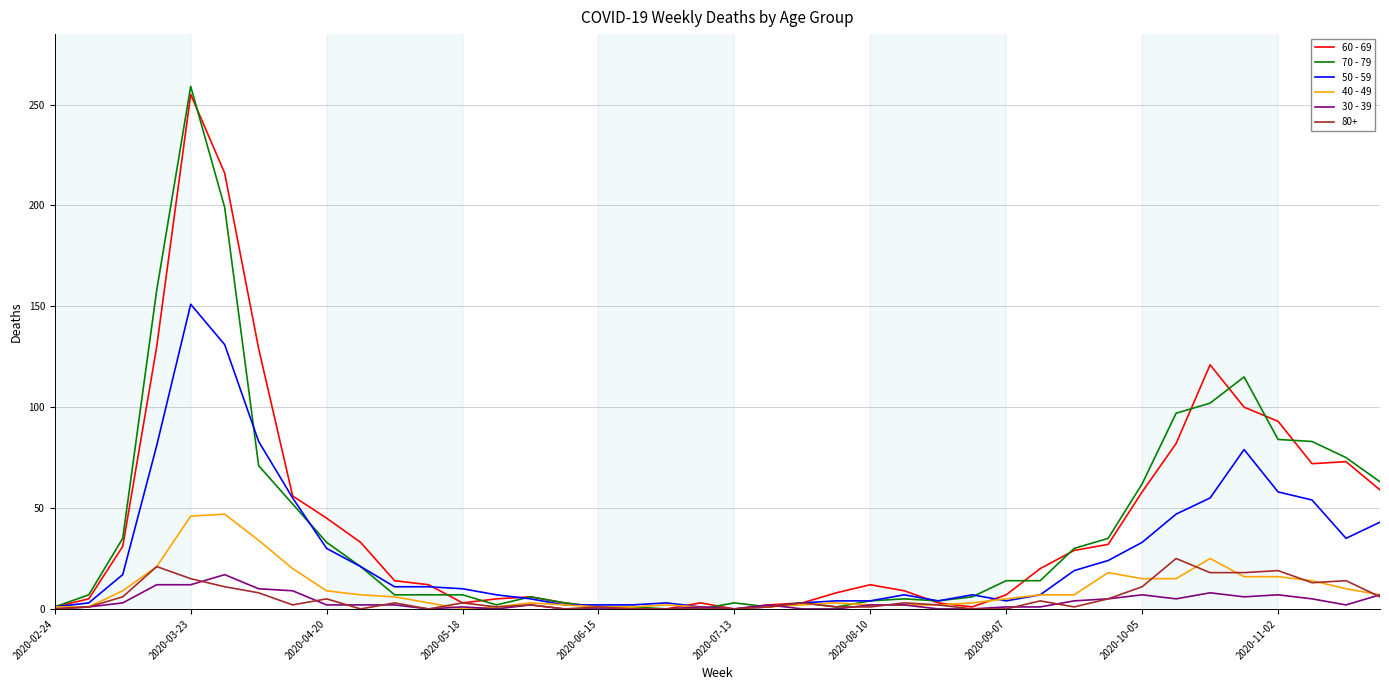

What is the maximum value shown in the chart?

259